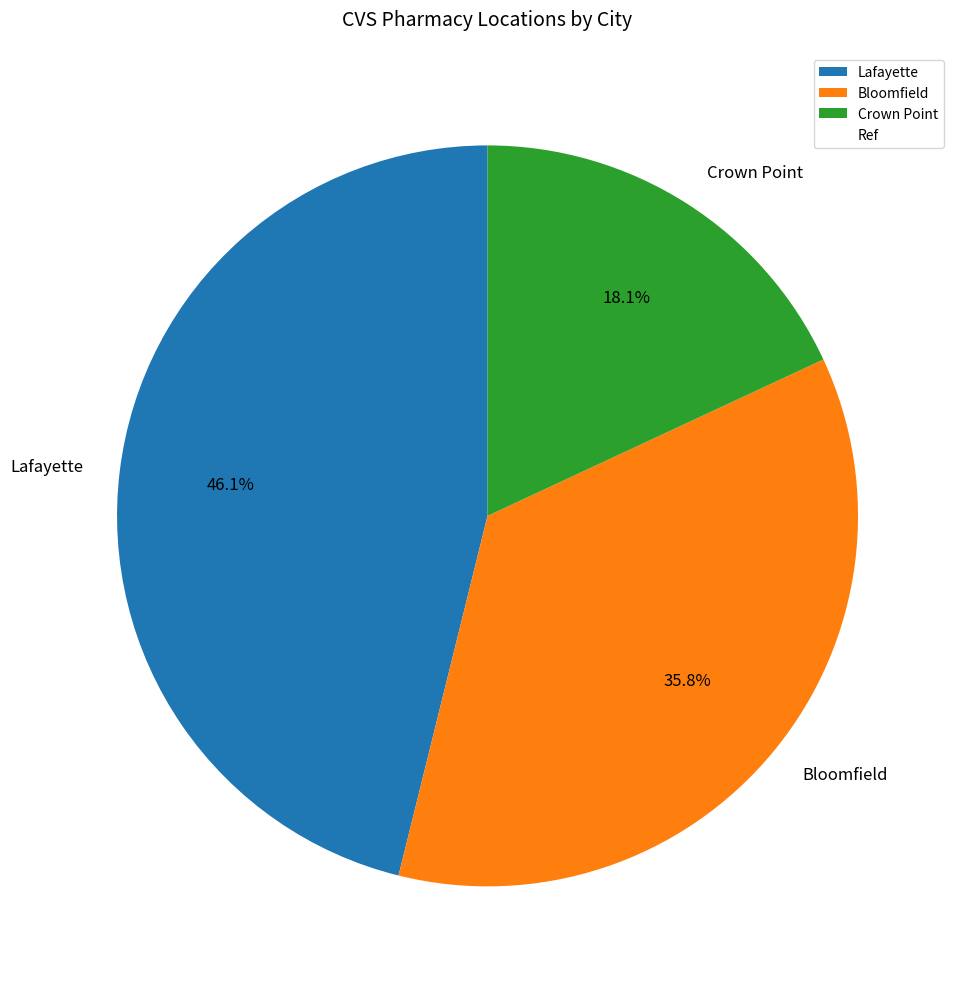

Which slice is the smallest?

Crown Point